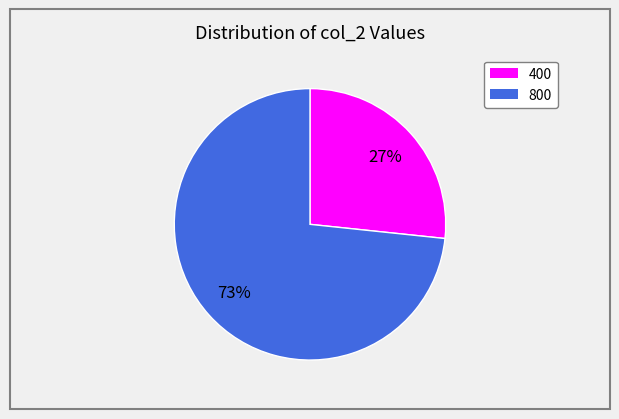

Is it true that 400 is 33% of the pie?

False